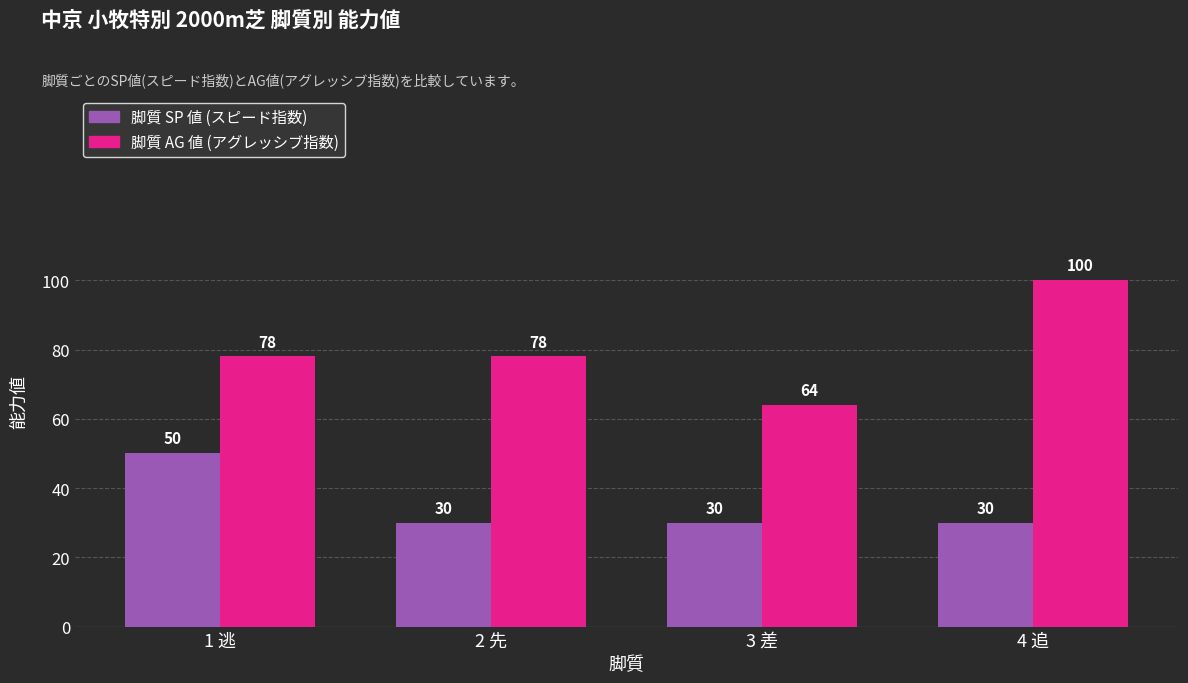

Reading left to right, extract all data points from this chart.

SP 値: 50	30	30	30
AG 値: 78	78	64	100